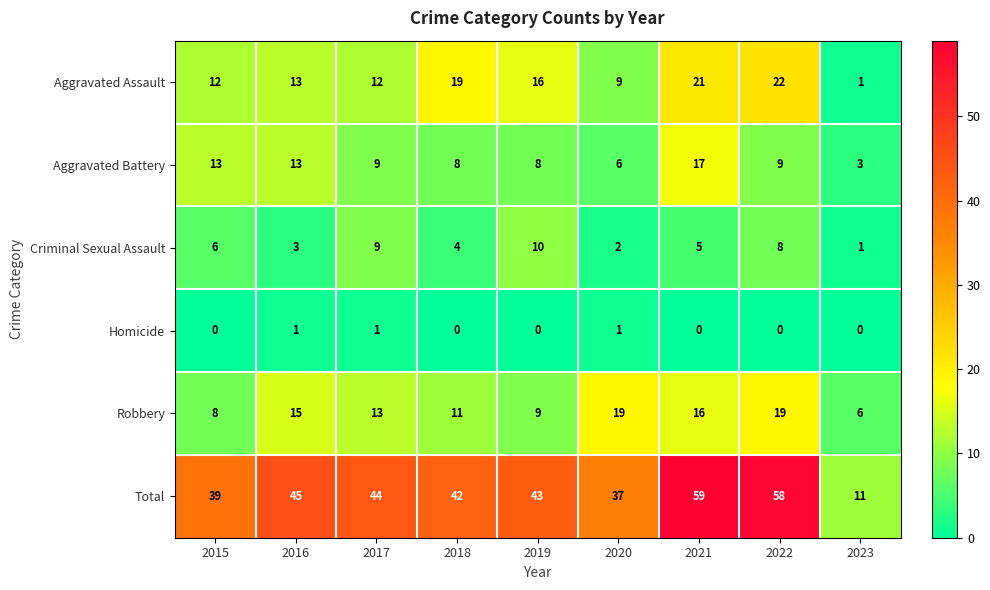

Which series has the largest range (max minus min)?

Total